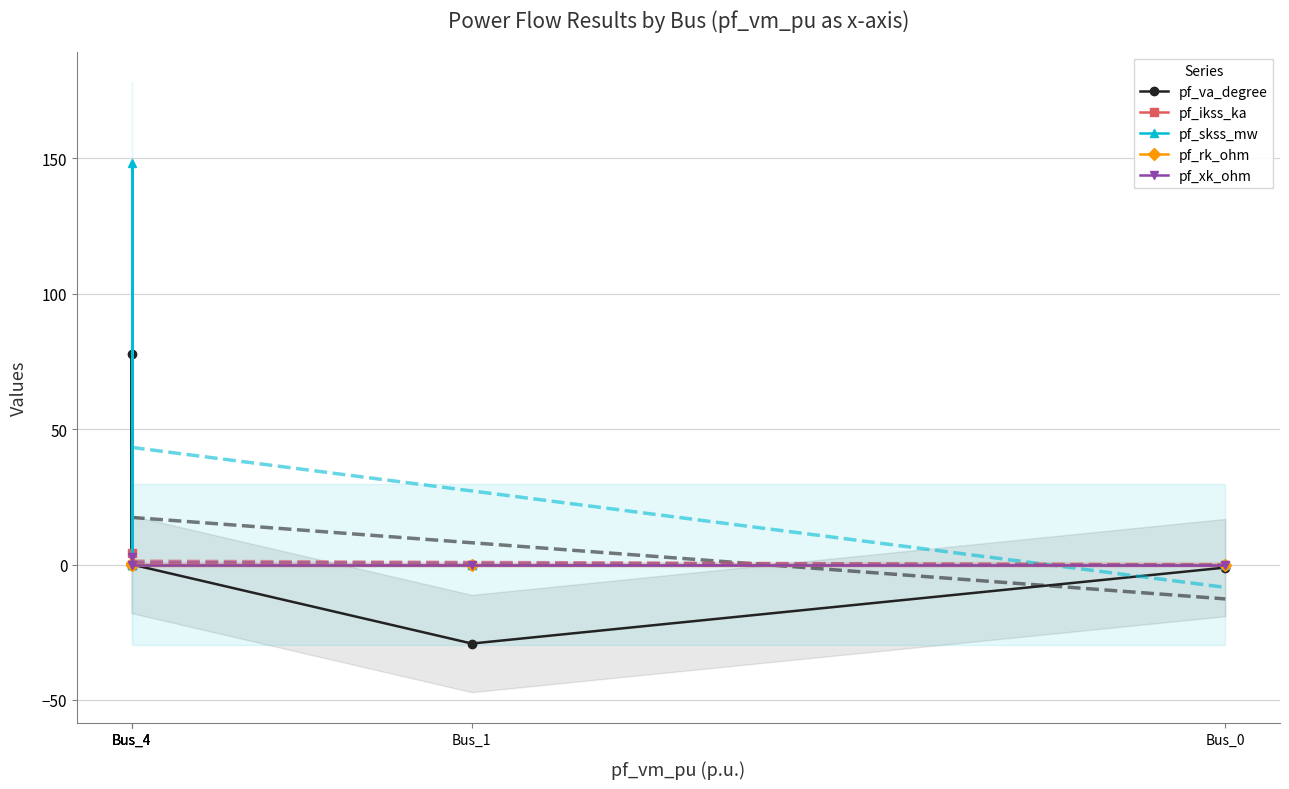

What is the greatest value displayed?

148.4